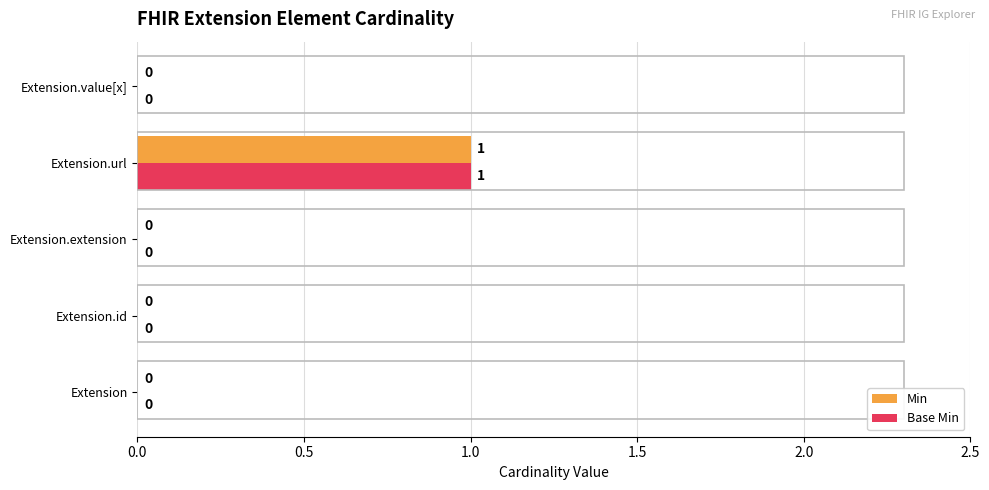

At which category is the sum across all series the highest?

Extension.url